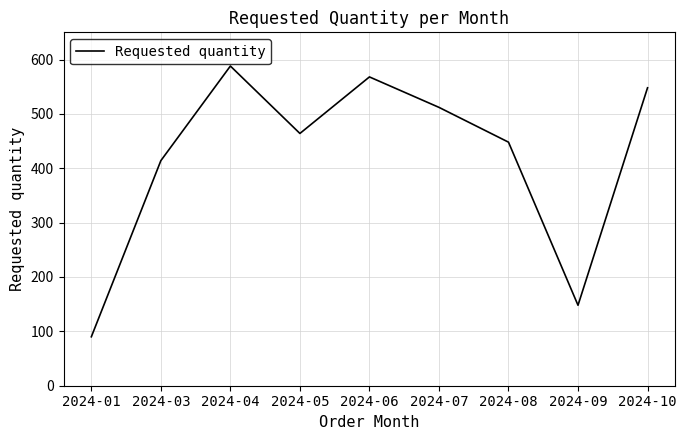

Which has a higher value, 2024-04 or 2024-10?

2024-04